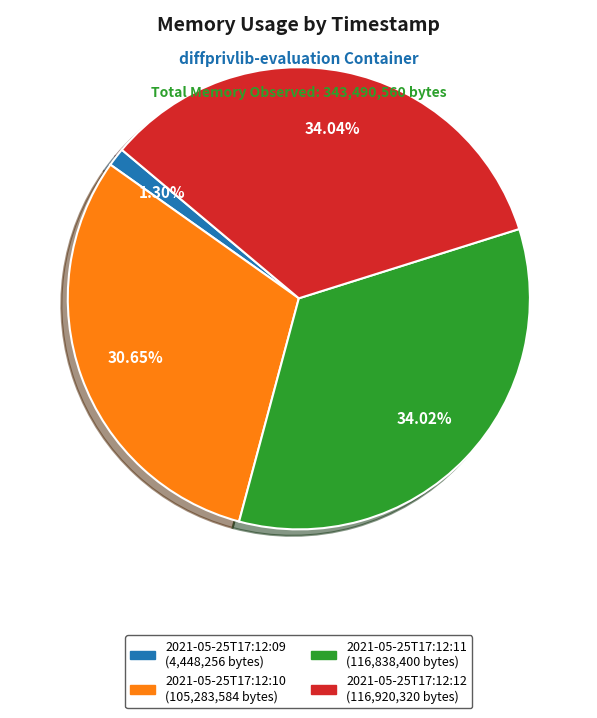

Is there a majority slice in this chart?

No